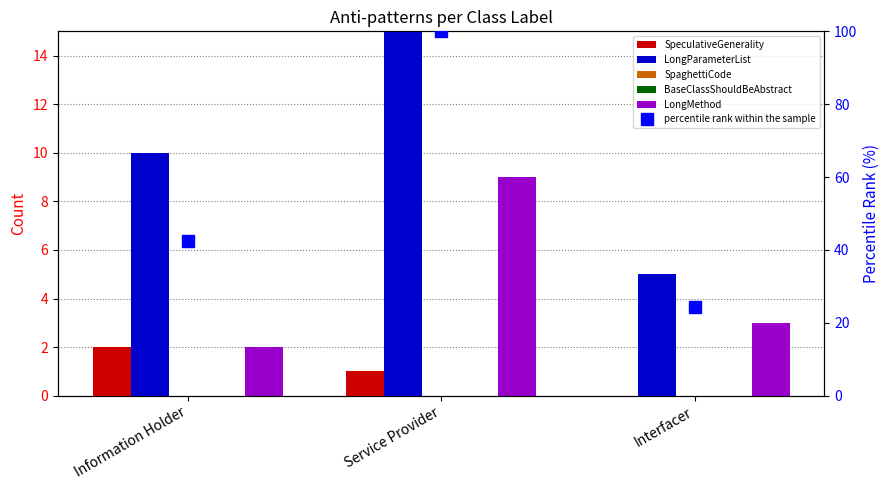

What is the average value of the LongParameterList series?

12.7